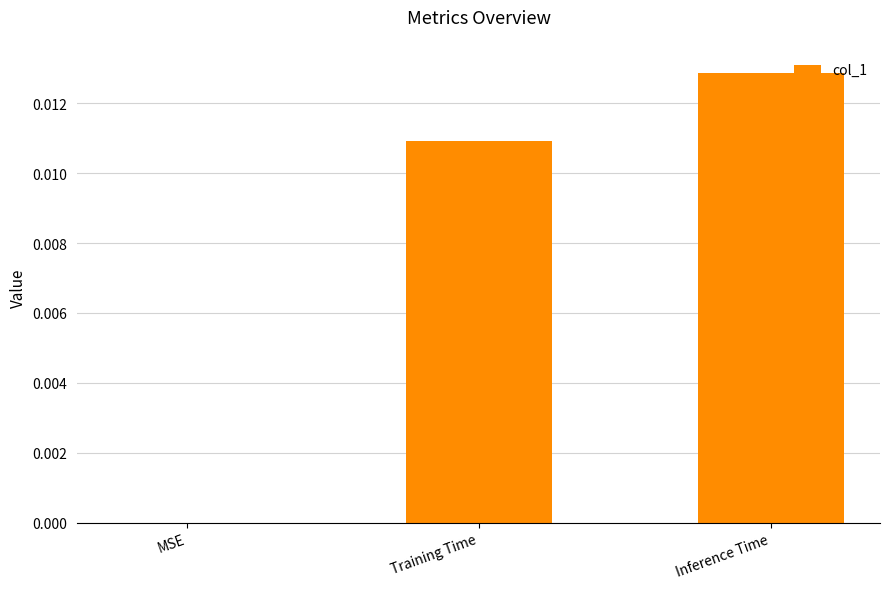

Is it true that the value at MSE is 0.0?

True